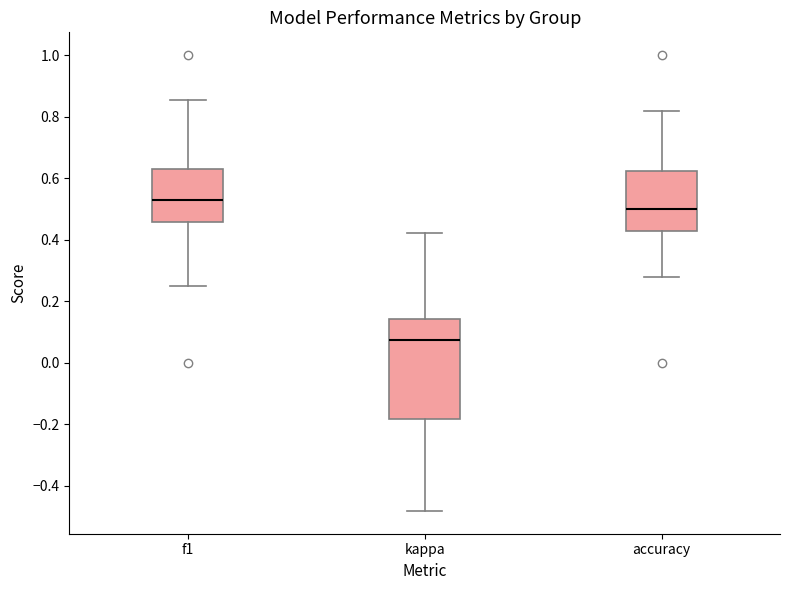

Comparing the boxes themselves (not the whiskers), which one is the tallest?

kappa